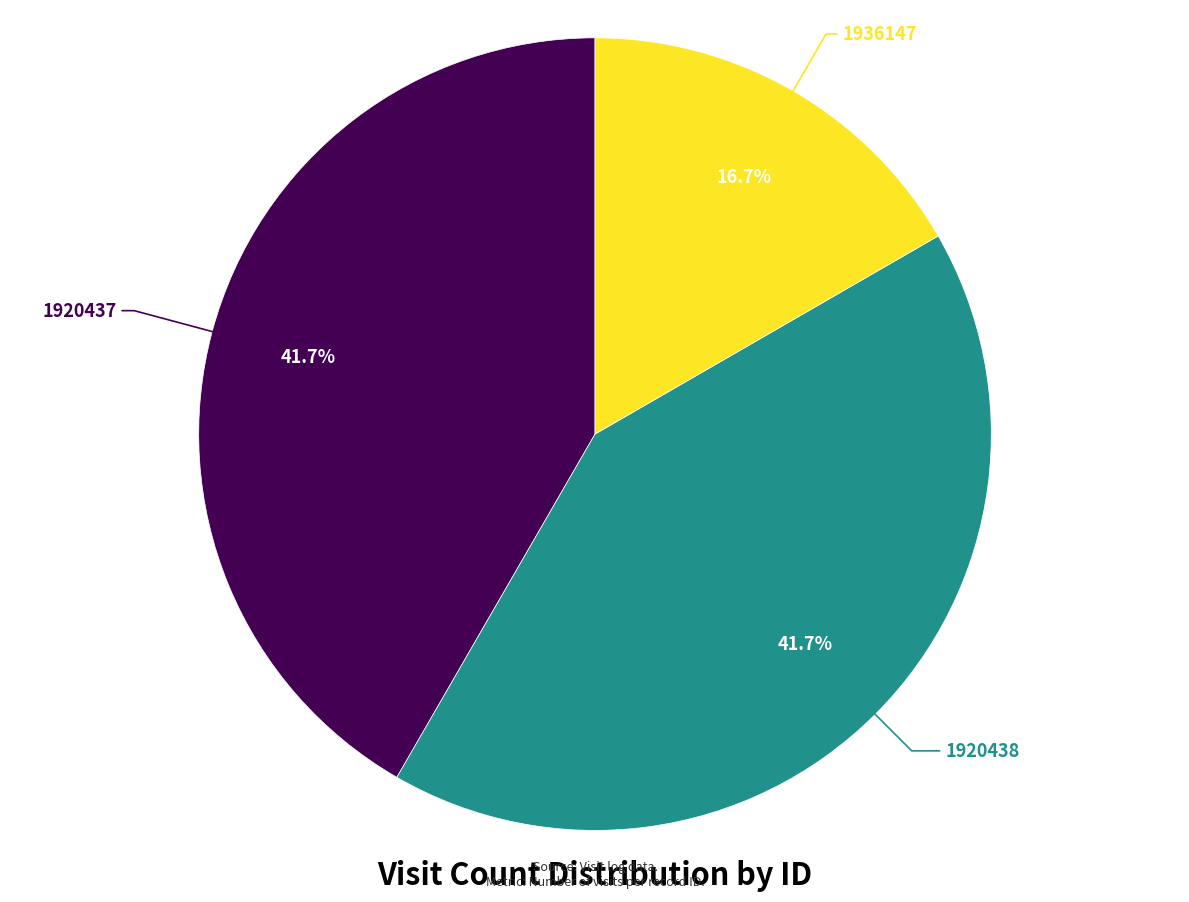

Is there a majority slice in this chart?

No